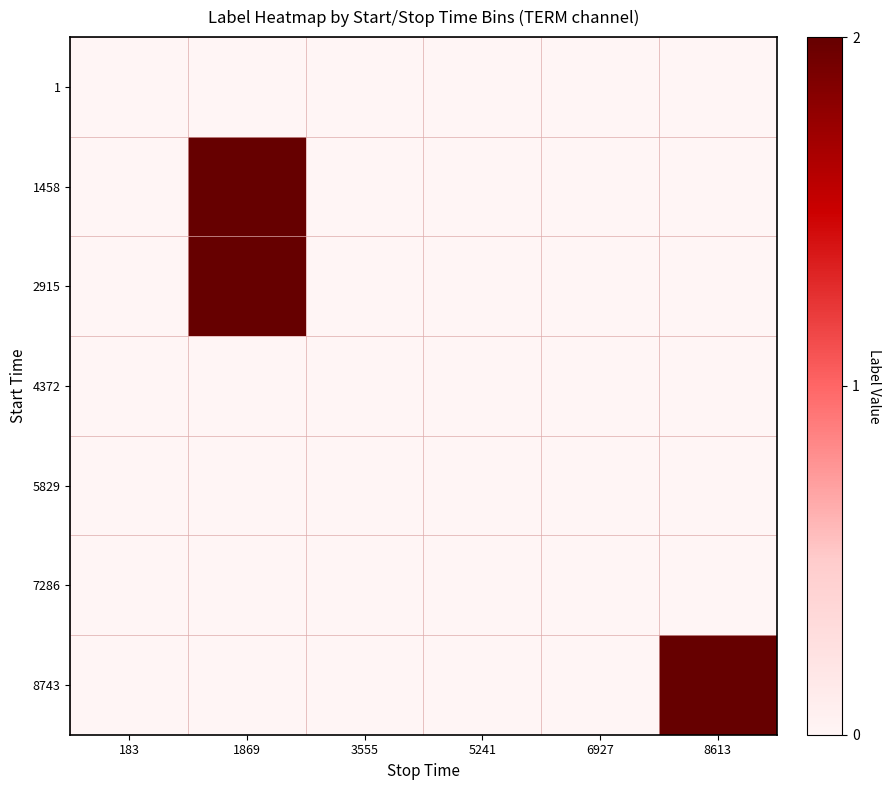

Which label corresponds to the largest value in the chart?

1869